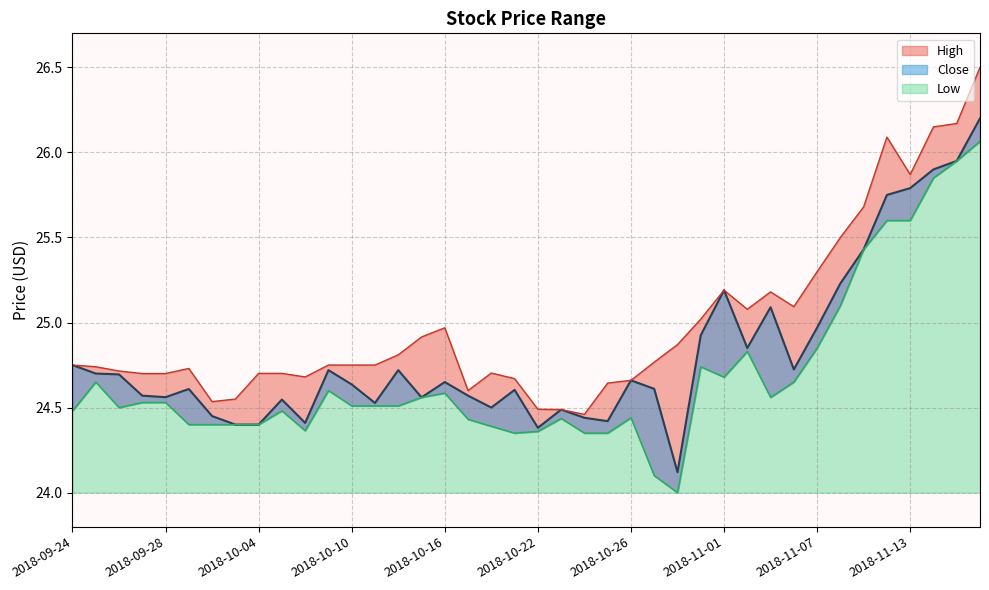

What is the minimum value shown in the chart?

24.0